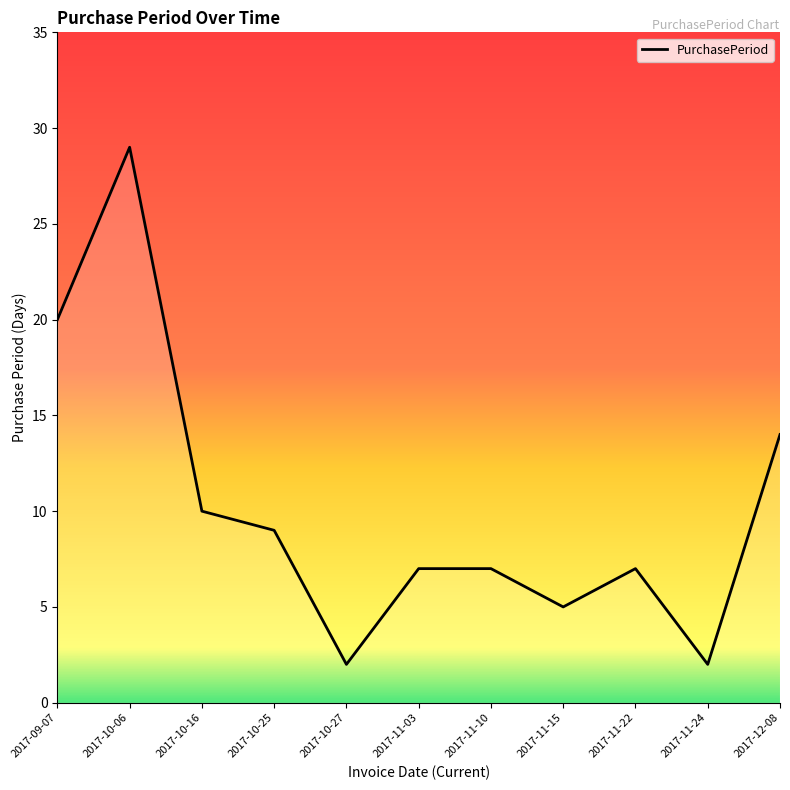

Is this an area chart (filled region under the line)?

No